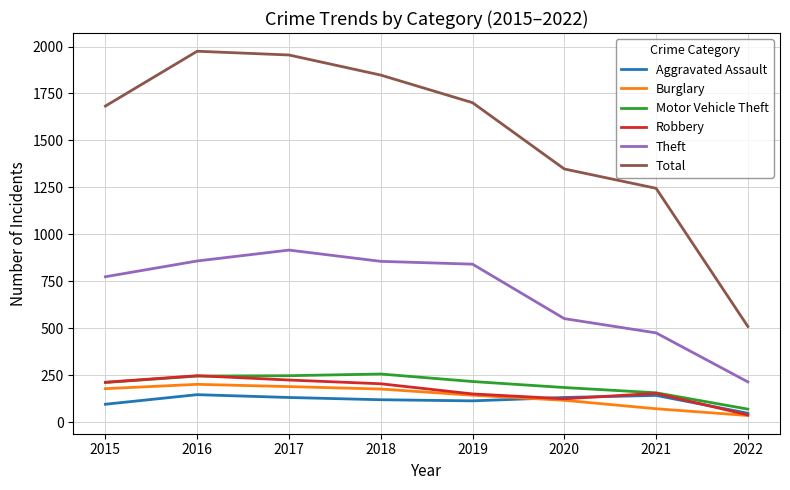

Which series has the largest range (max minus min)?

Total